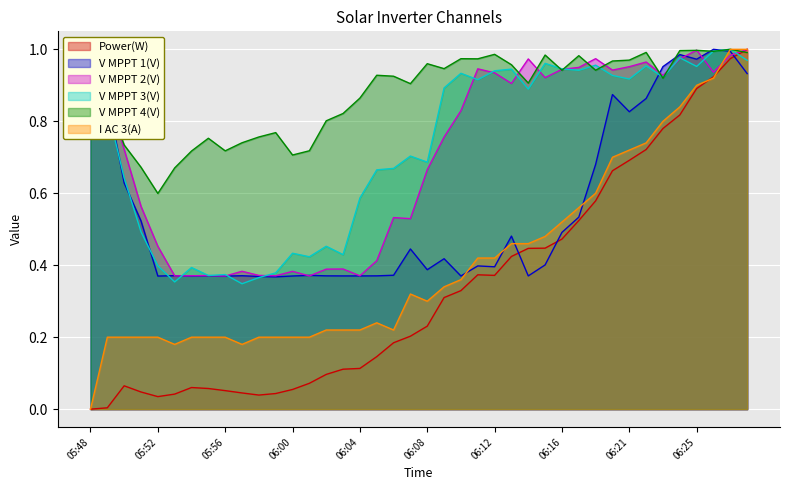

What is the difference between the maximum and minimum values in the V MPPT 1(V) series?

0.6